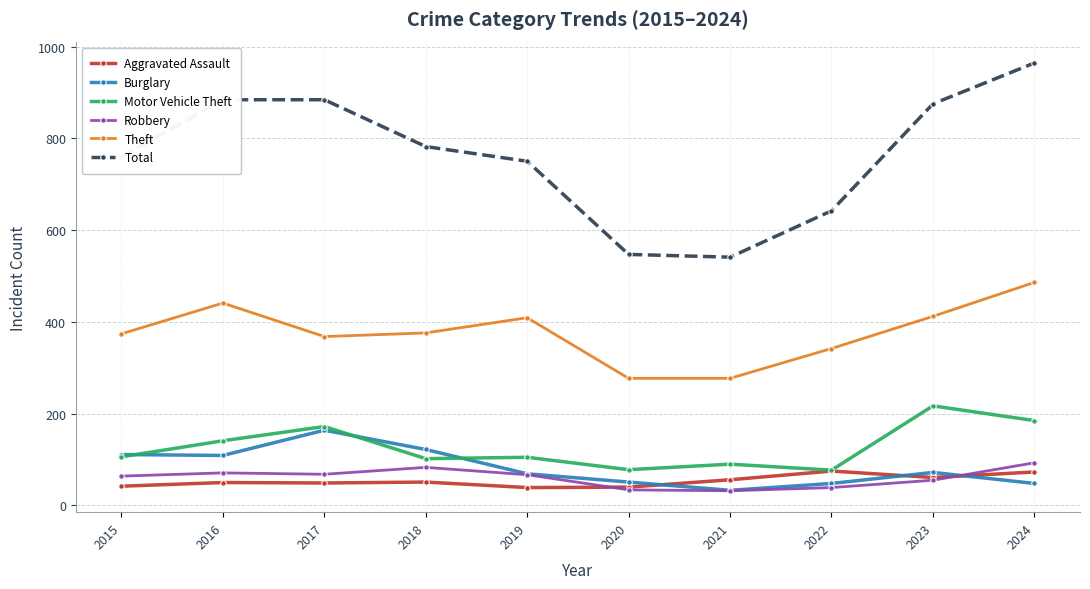

What is the difference between the Burglary values at 2019 and 2015?

42